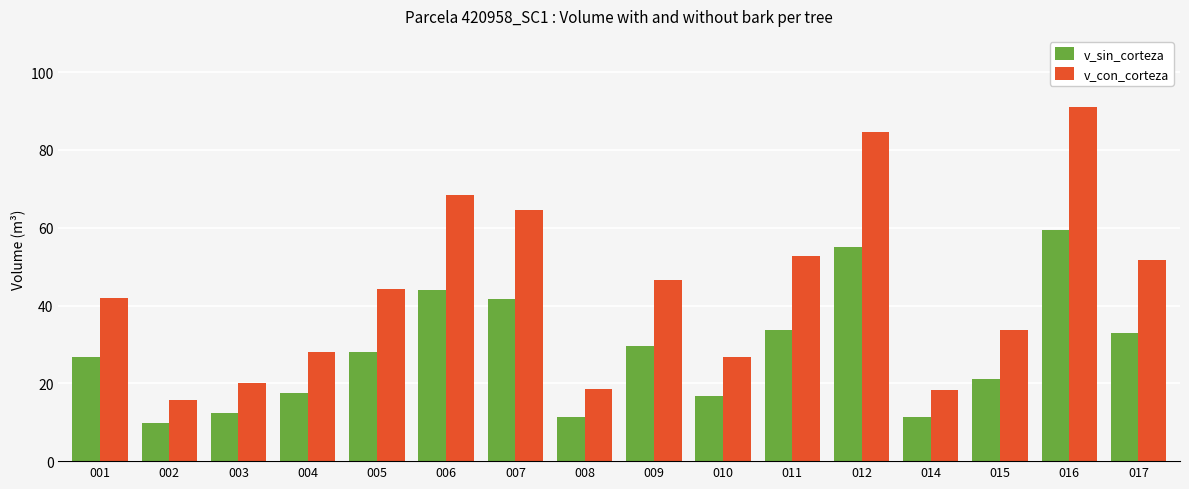

What is the difference between the highest and lowest values at 009?

16.9